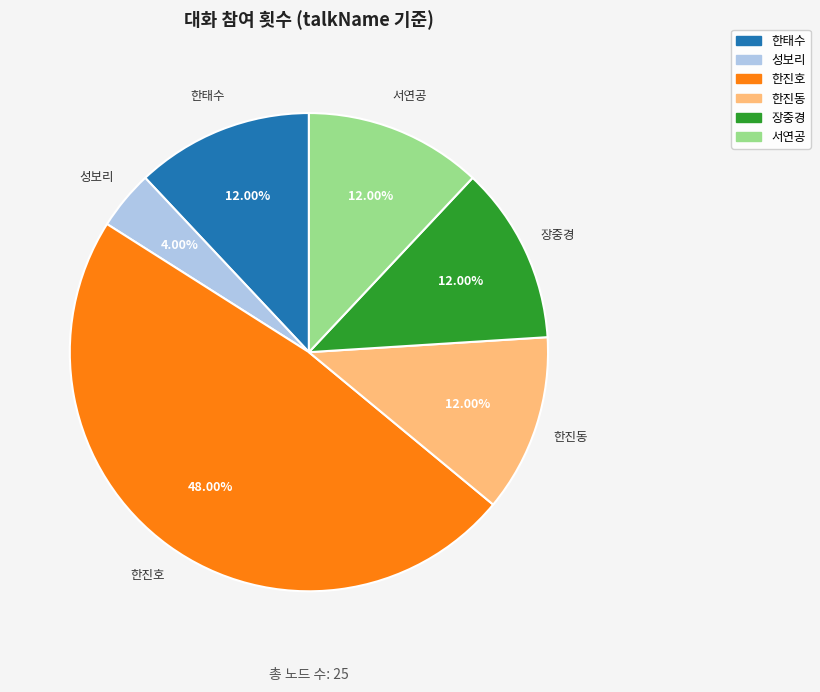

What portion of the pie excludes 서연공?

88.0%